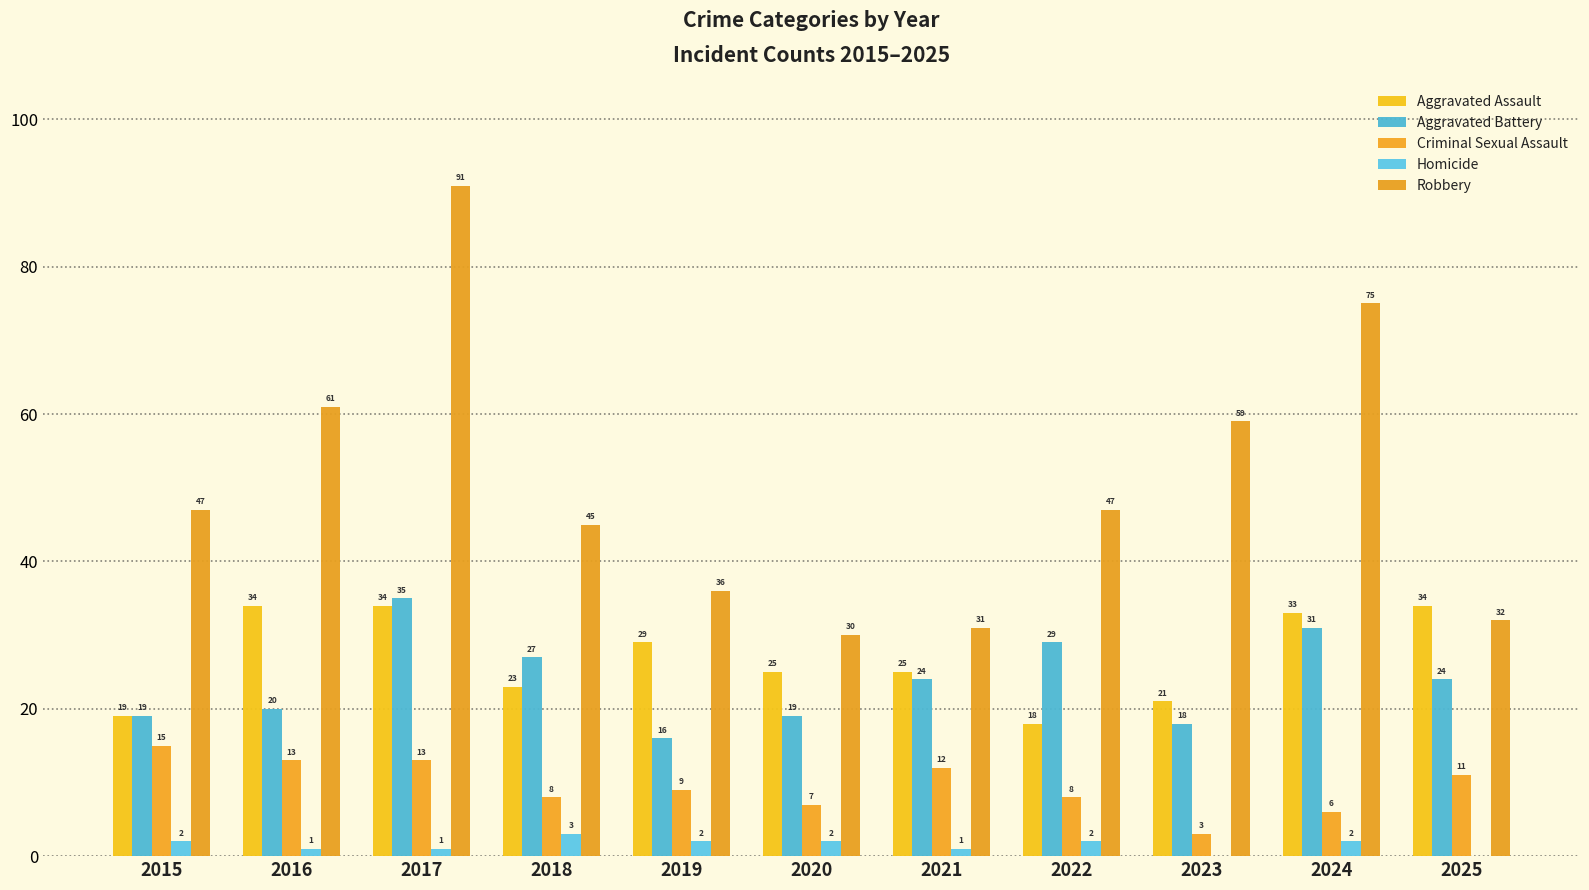

What is the total value across all series at 2022?

104